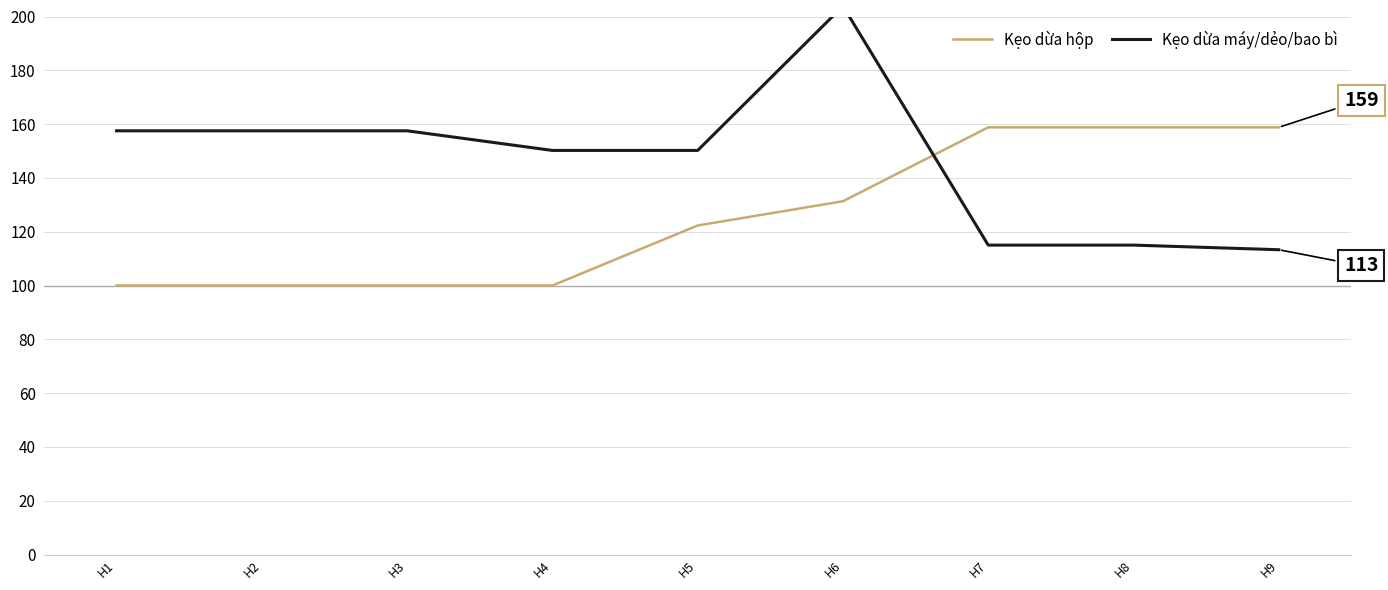

List the series in order of their overall mean, highest first.

Kẹo dừa máy/dẻo/bao bì (price), Kẹo dừa hộp (price)